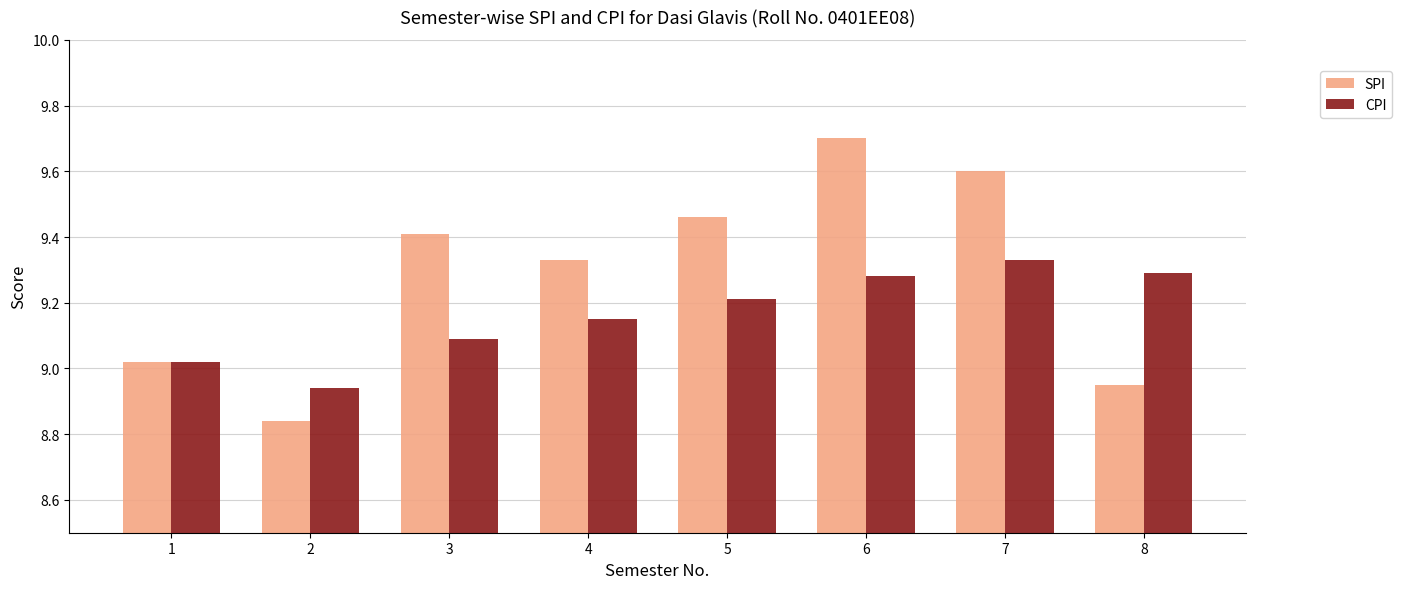

Between 5 and 7, which series saw the biggest shift?

SPI